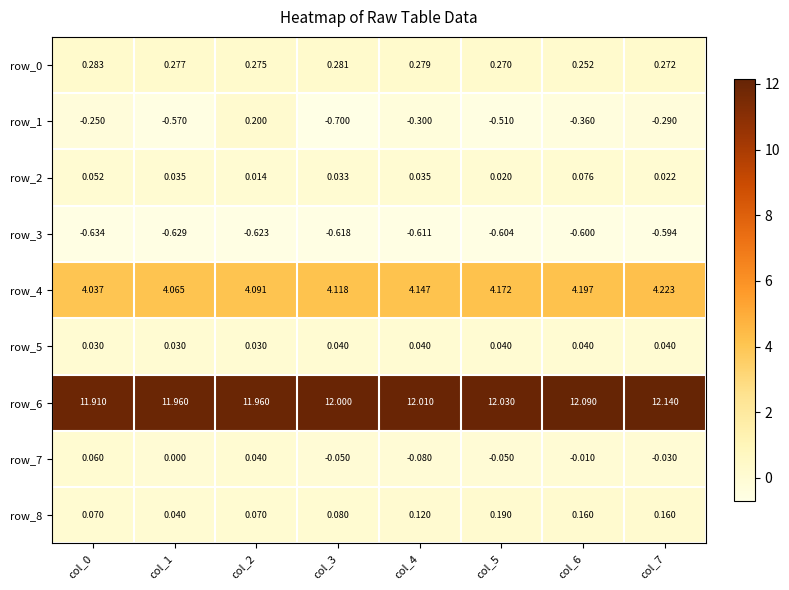

Is the value of row_8 at col_0 greater than the value of row_3 at col_5?

Yes